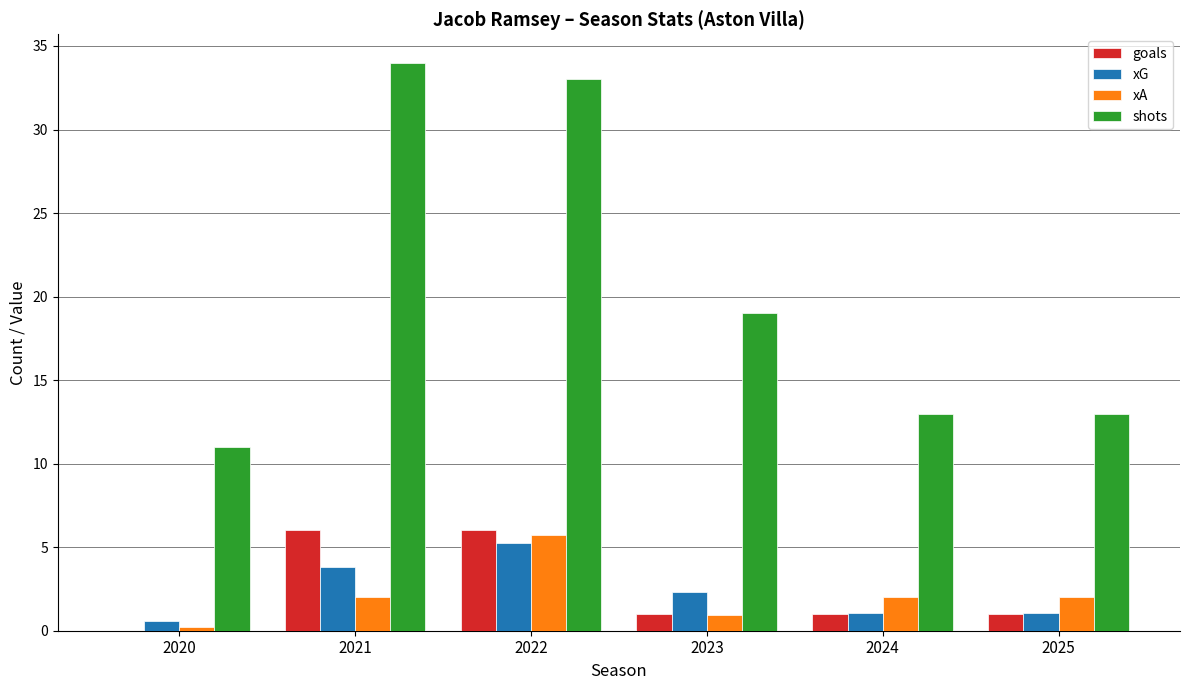

Is the value of shots at 2020 greater than the value of goals at 2025?

Yes